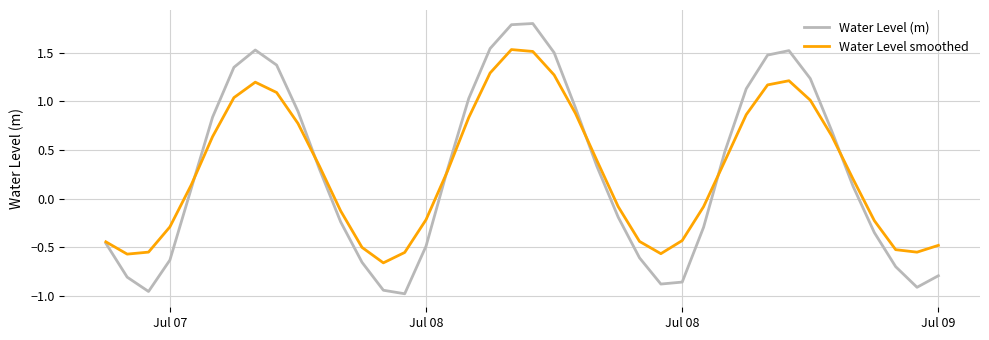

List the series in order of their peak value, highest first.

Water Level (m), Water Level smoothed